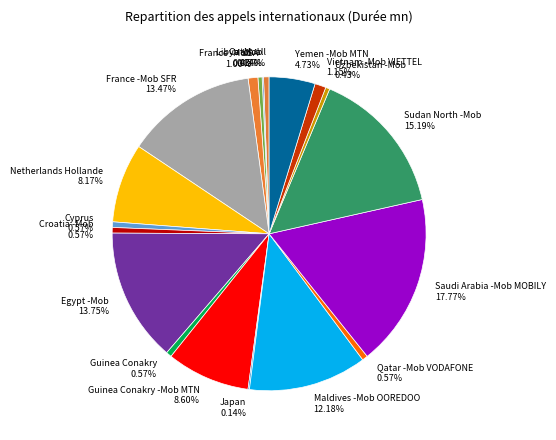

Do Guinea Conakry 0.57% and France -Mob SFR 13.47% together represent more than half of the pie?

No